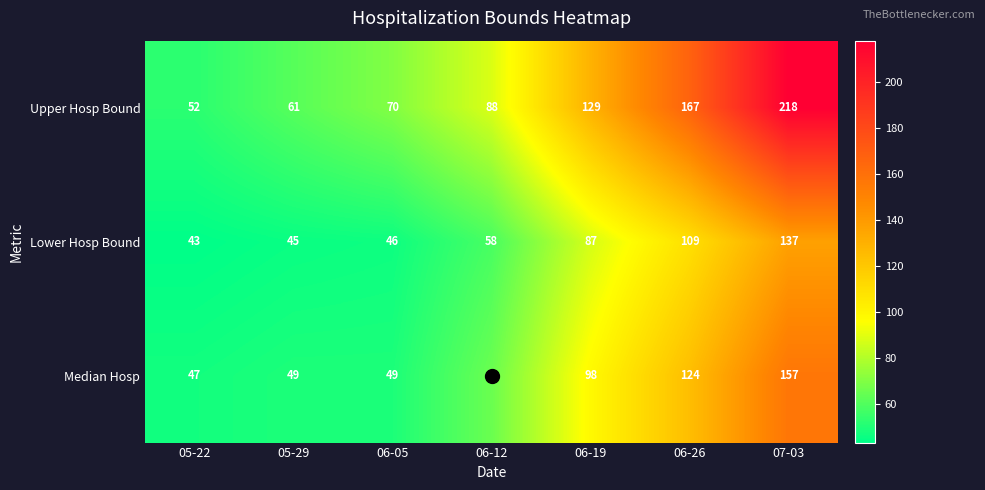

How many data points does each series have?

7